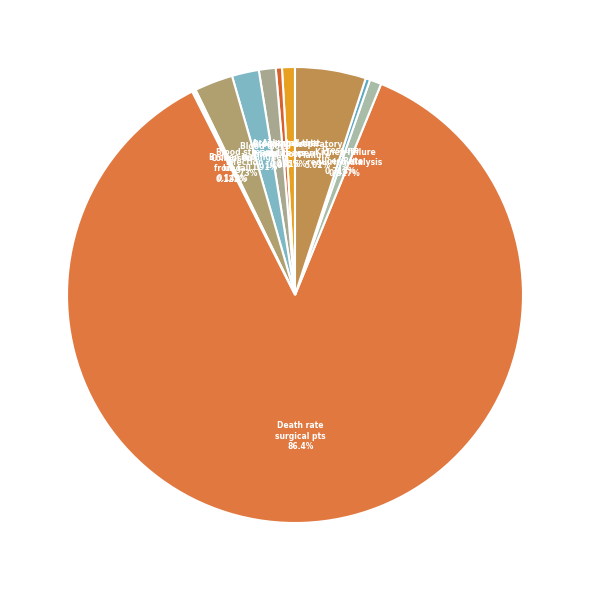

To the nearest percent, what is the average slice percentage?

9%